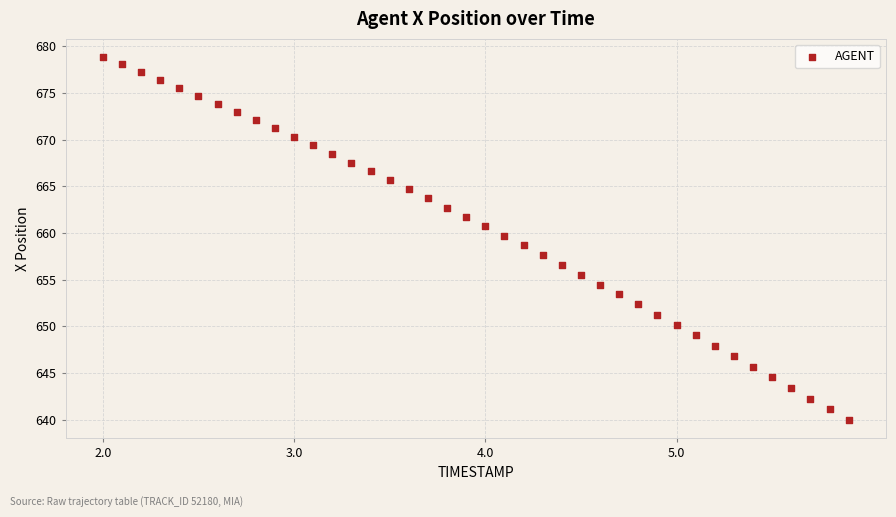

What is the range of X values (max minus min)?

3.9